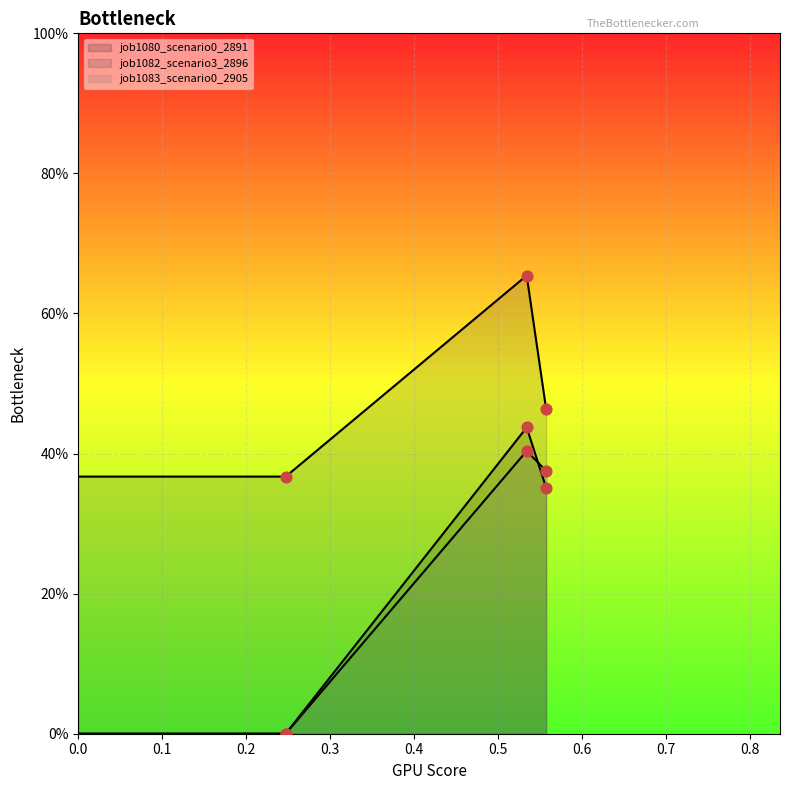

Which series has the largest total across all categories?

job1082_scenario3_2896